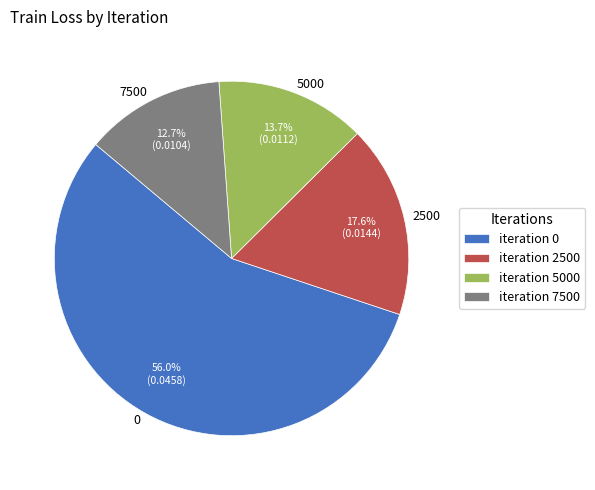

Is it true that 7500 is 1% of the pie?

False